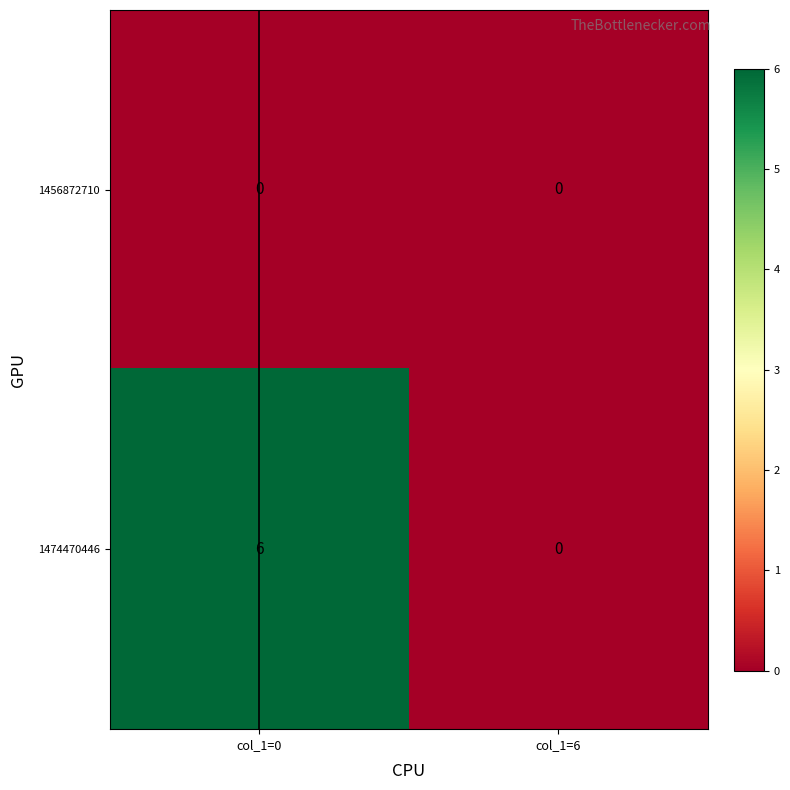

Read the 1474470446 value at col_1=0.

6